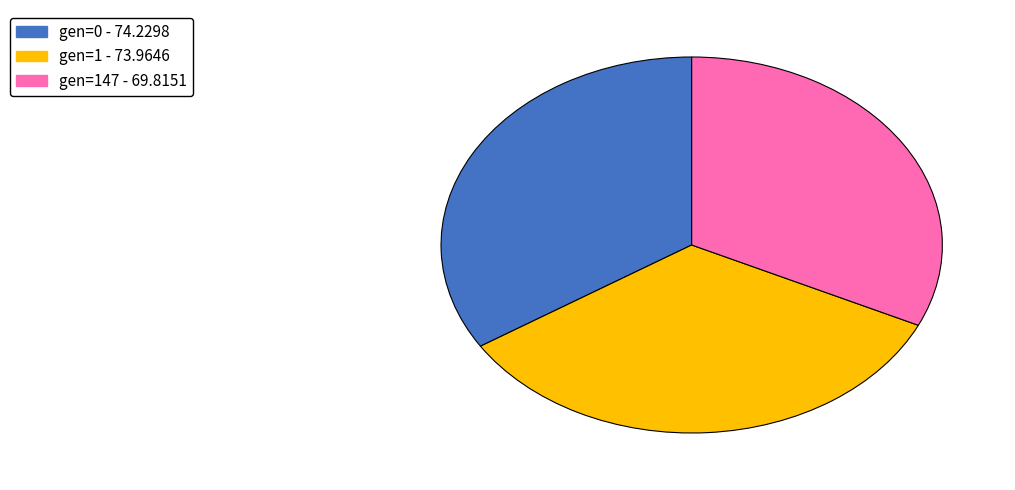

Does any single category account for the majority?

No